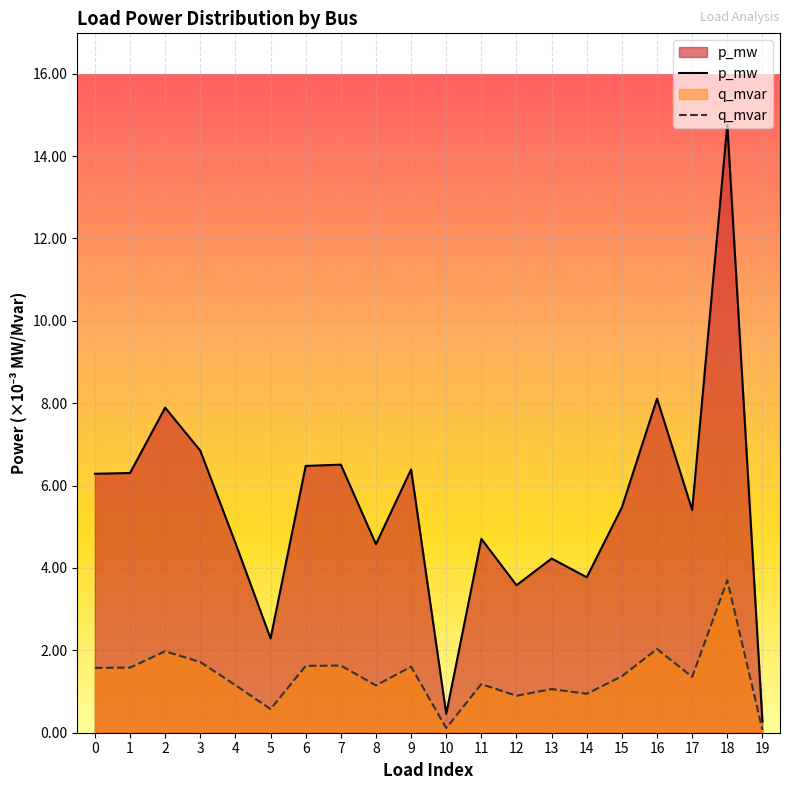

Which series changed the most between 0 and 16?

p_mw